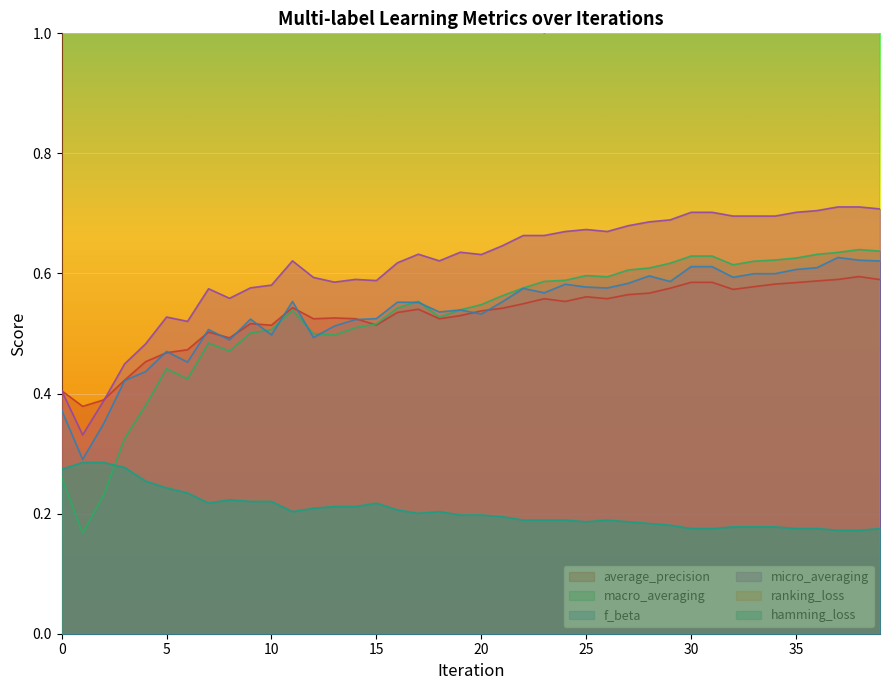

What is the approximate value of f_beta at 20?

0.5